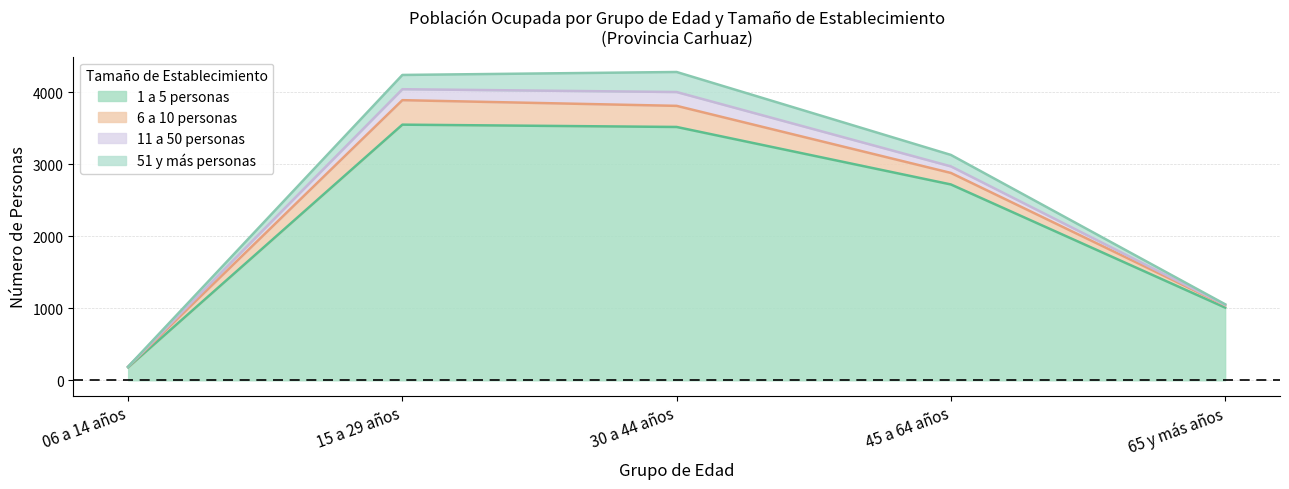

What is the difference between the highest and lowest values at 45 a 64 años?

2627